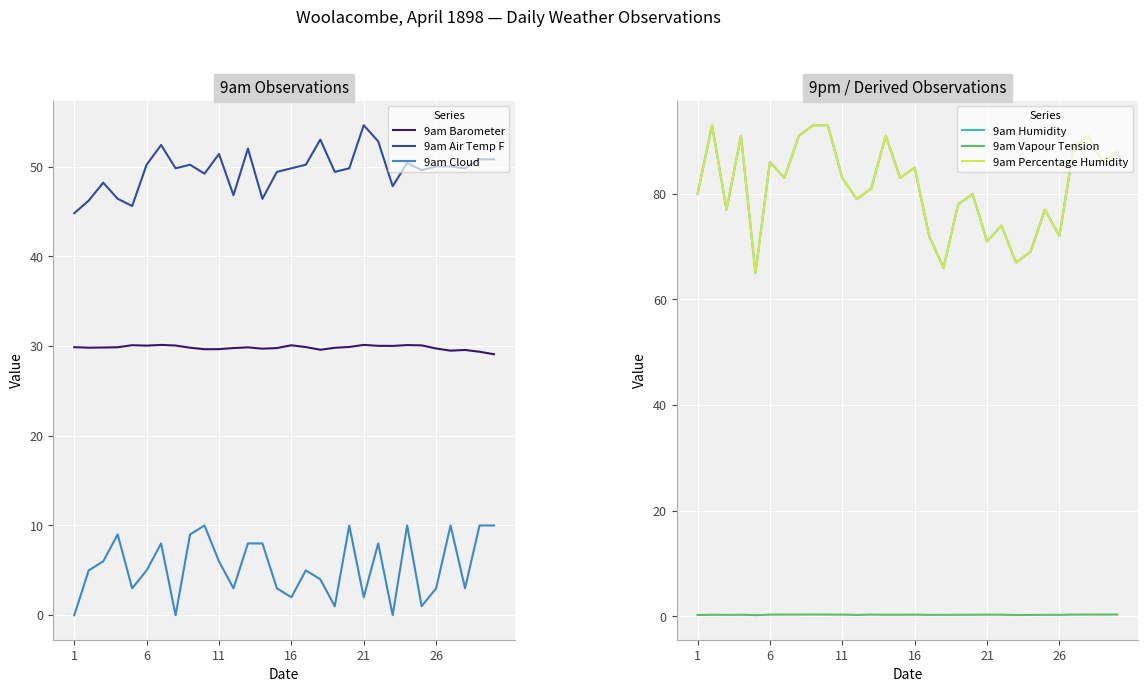

How many data points does each series have?

30